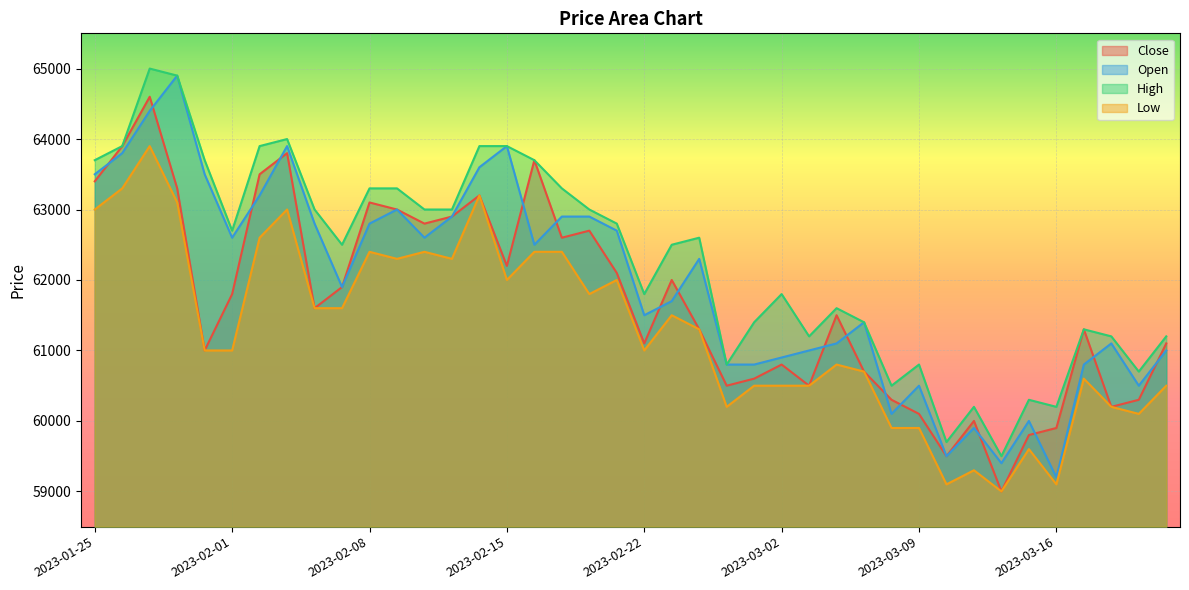

True or false: Open has more than 2 points higher than both neighbors.

True